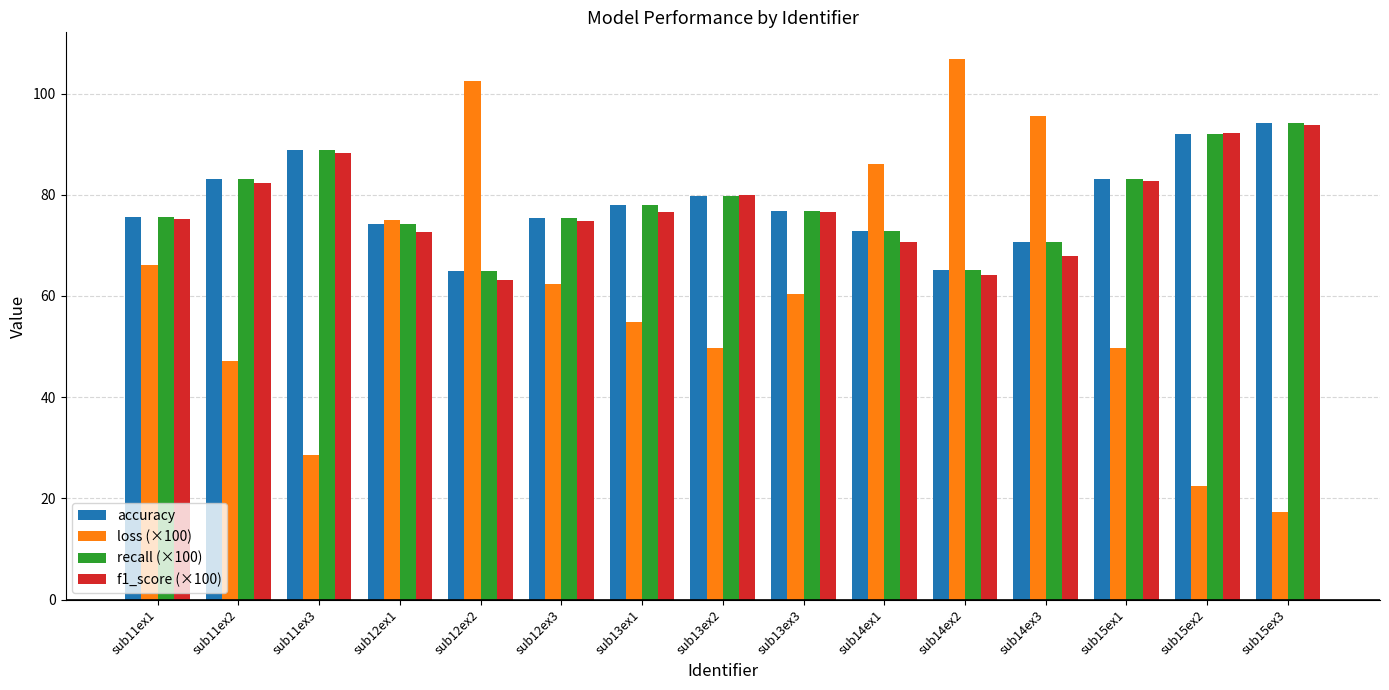

What are all the series names shown in the legend?

accuracy, loss (×100), recall (×100), f1_score (×100)